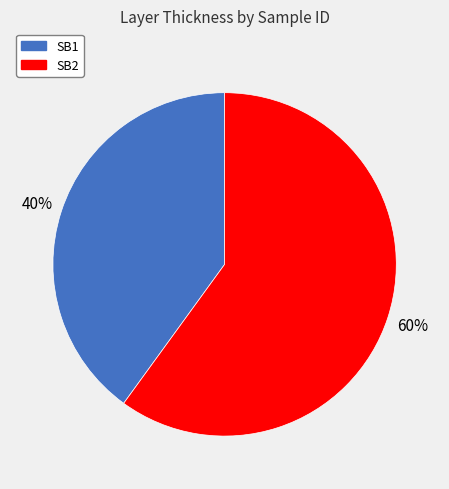

Is the sum of SB1 and SB2 greater than half?

Yes